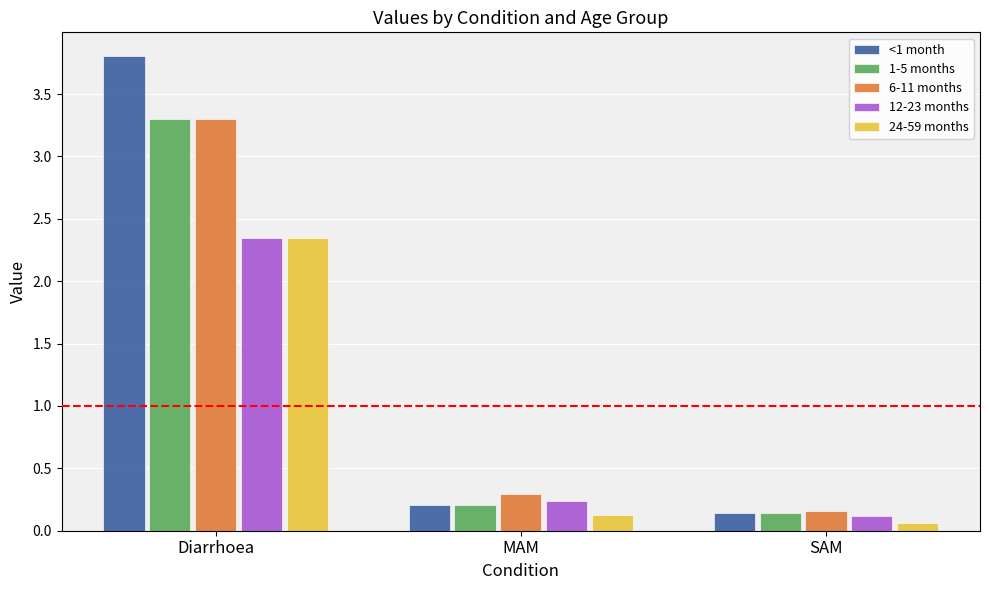

What is the sum of all 6-11 months values?

3.8